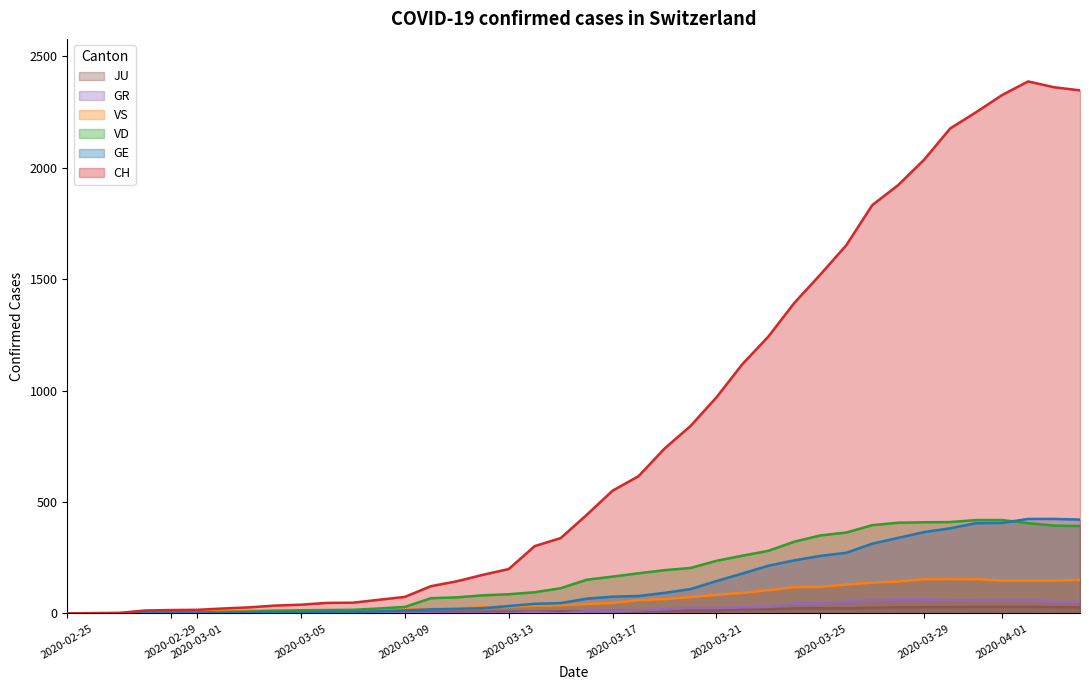

Which series has the largest total across all categories?

CH